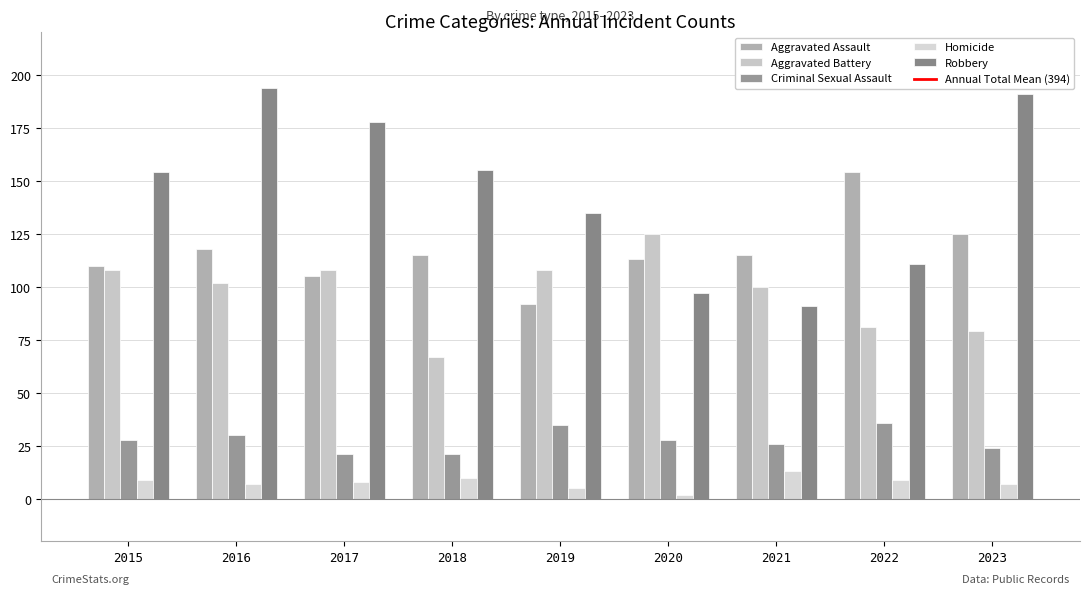

What is the sum of the Criminal Sexual Assault values at 2017 and 2023?

45